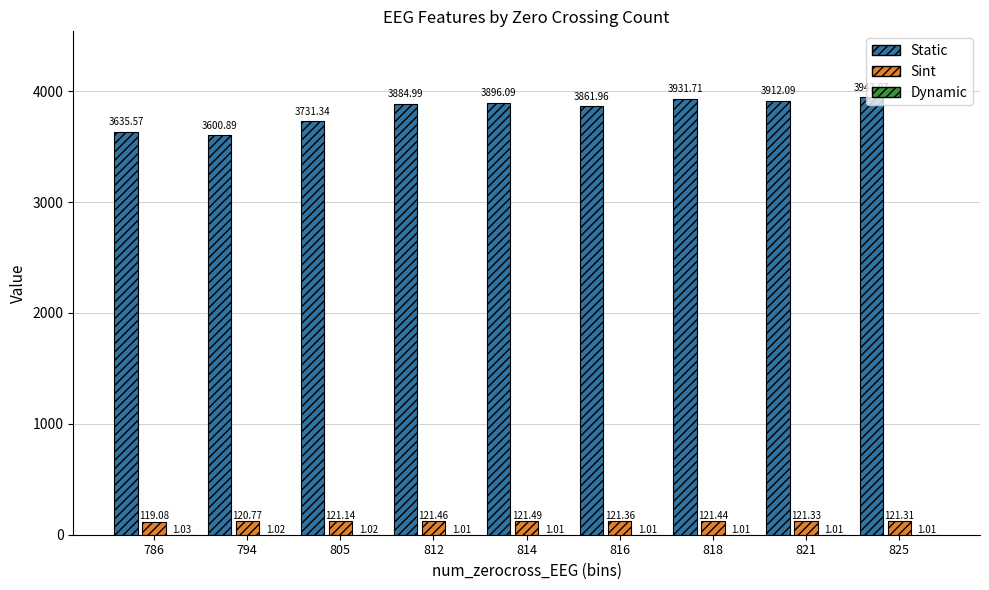

At which category is the sum across all series the highest?

825